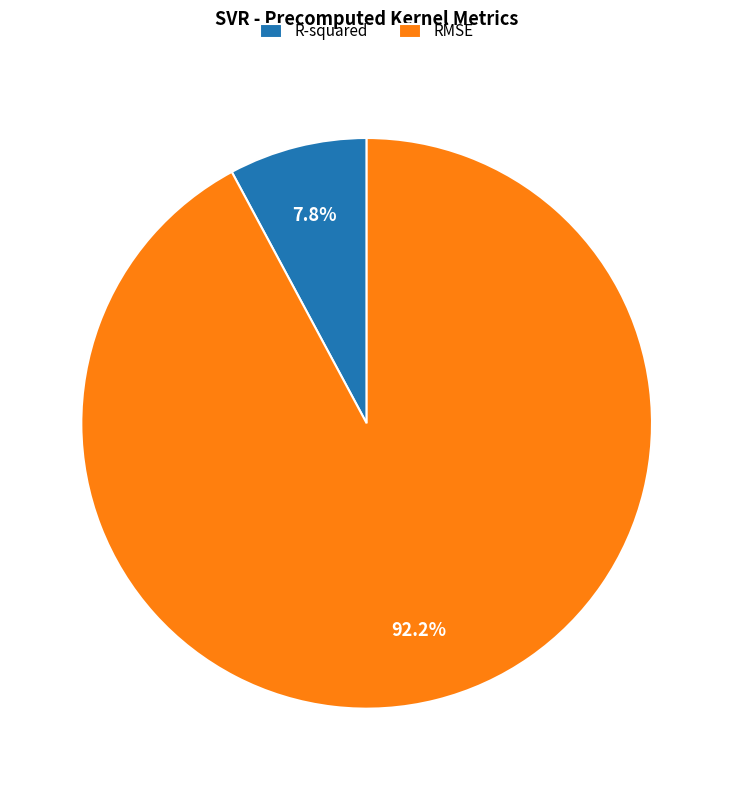

Which has a higher value, R-squared or RMSE?

RMSE